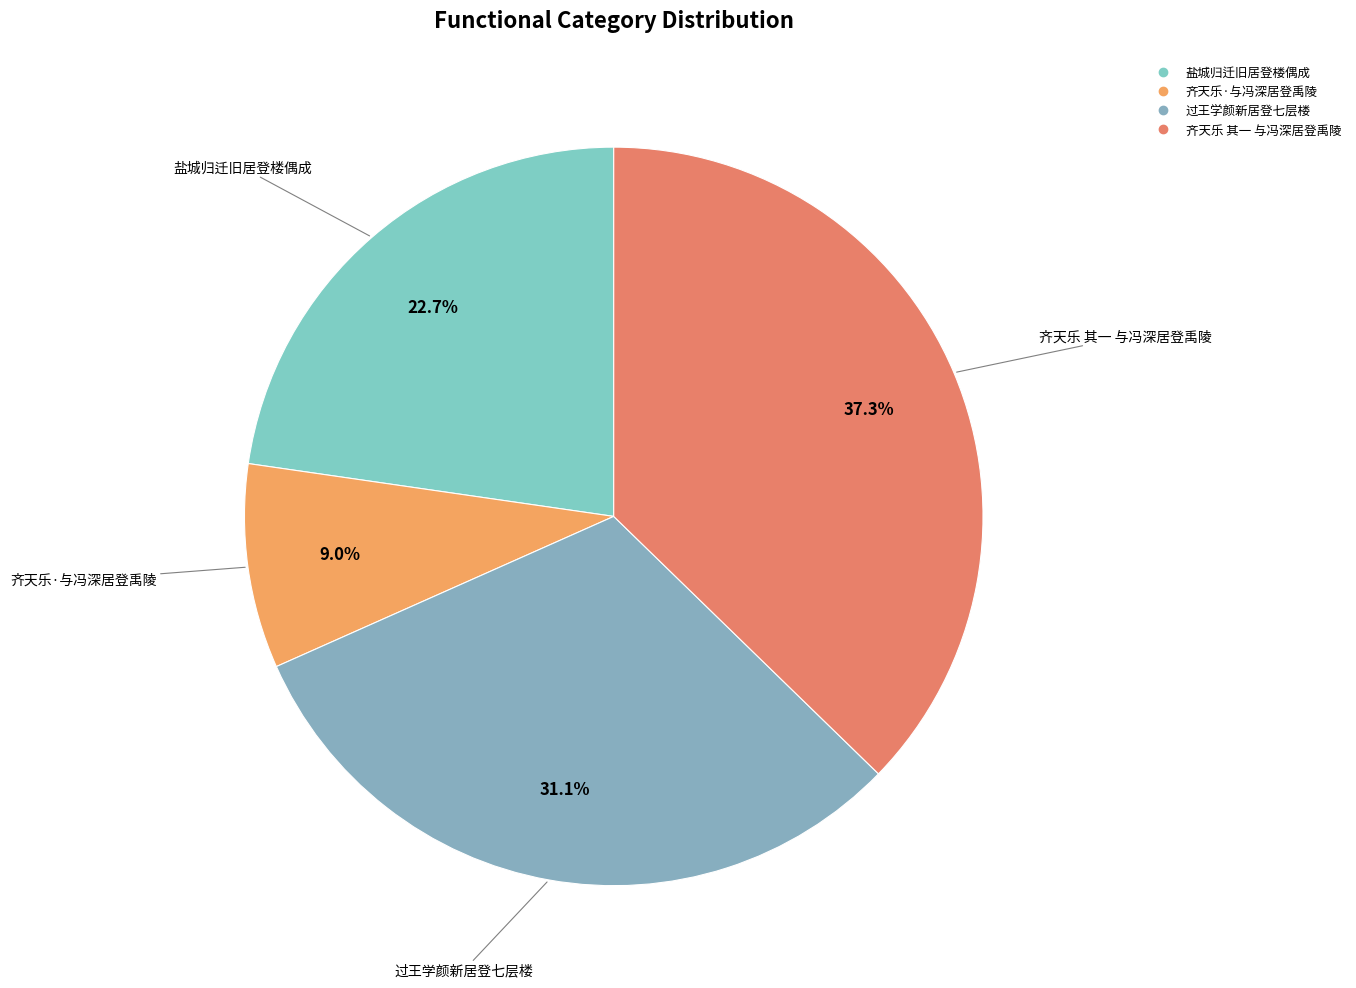

Approximately how many times larger is the value at 齐天乐·与冯深居登禹陵 compared to 过王学颜新居登七层楼?

0.3